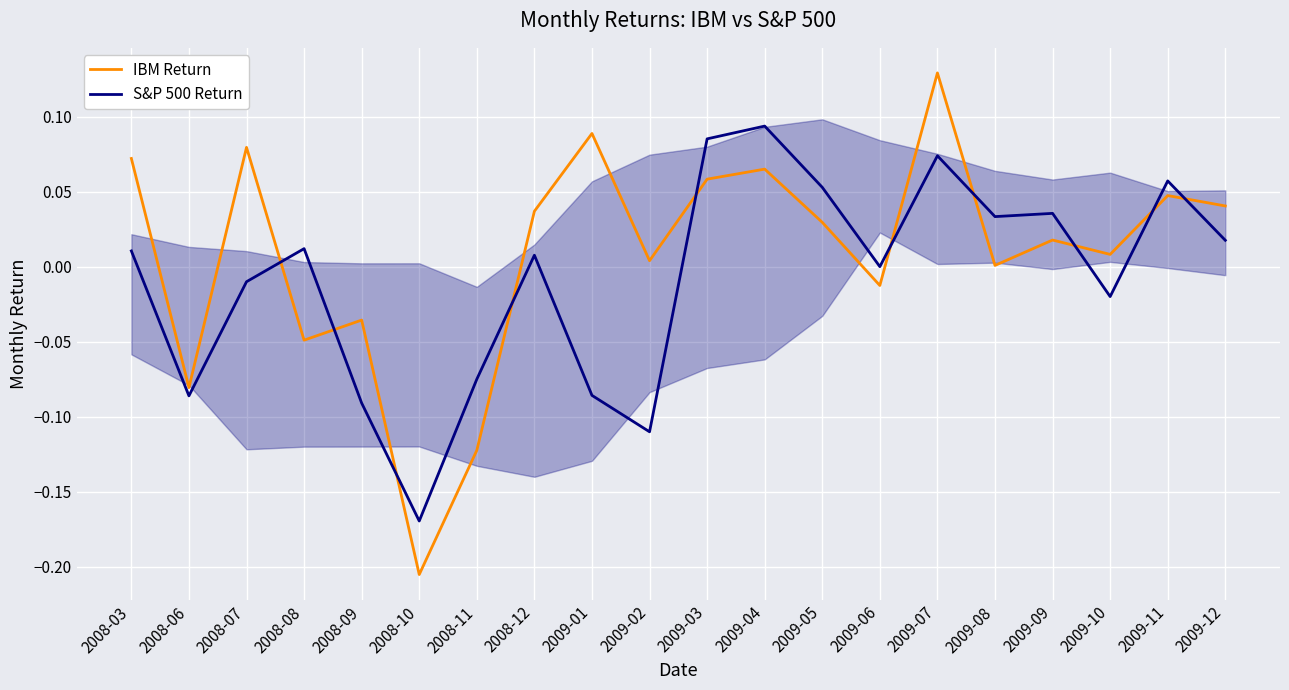

Where is the first local minimum for S&P 500 Return?

2008-06